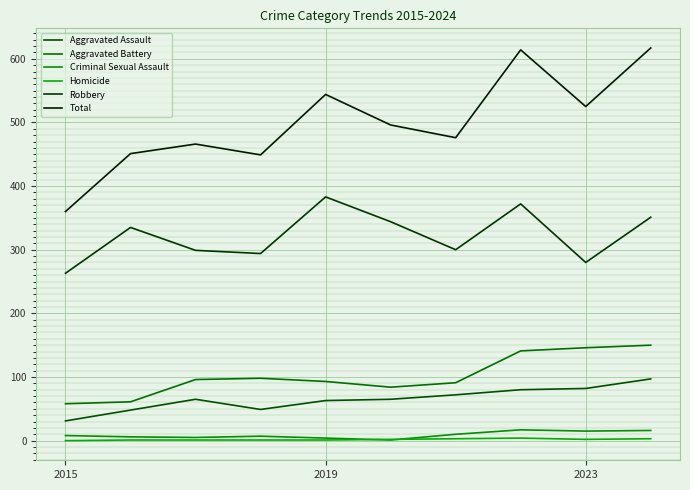

True or false: Total and Criminal Sexual Assault cross at least once.

False